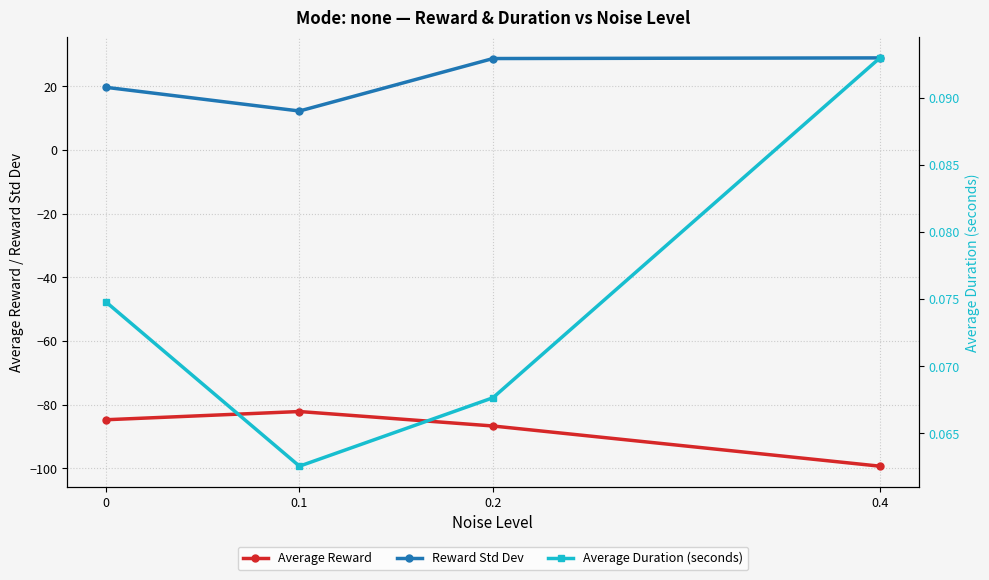

How many values in the Reward Std Dev series exceed 28?

2